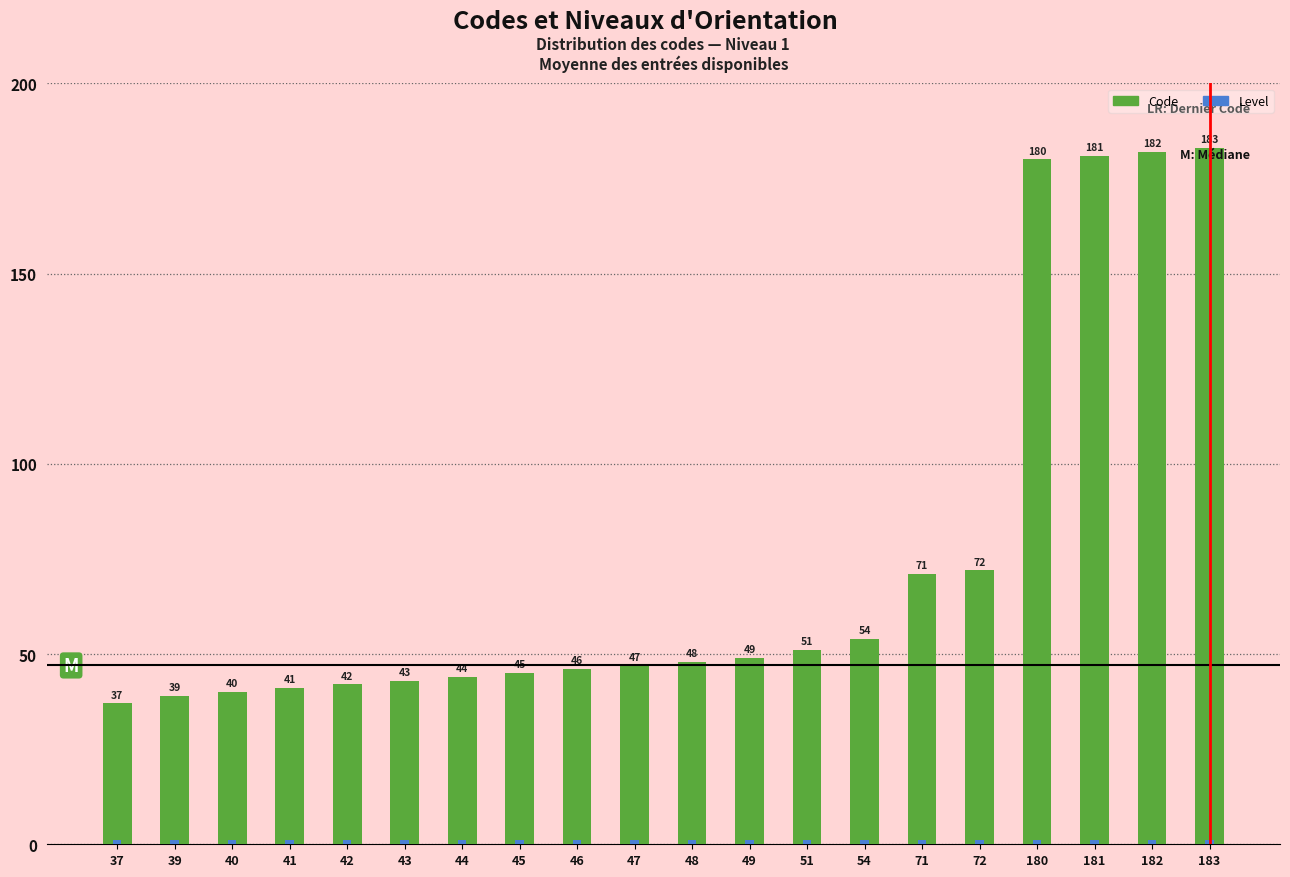

The Code series shows 67 at 42. True or false?

False